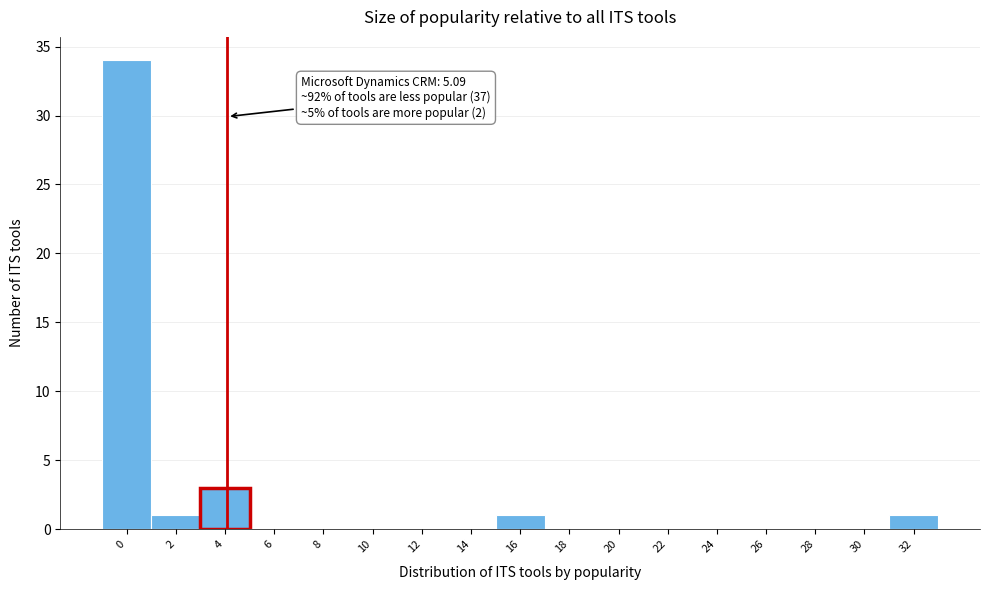

Reading left to right, list all the values displayed in this chart.

0=34	2=1	4=3	6=0	8=0	10=0	12=0	14=0	16=1	18=0	20=0	22=0	24=0	26=0	28=0	30=0	32=1